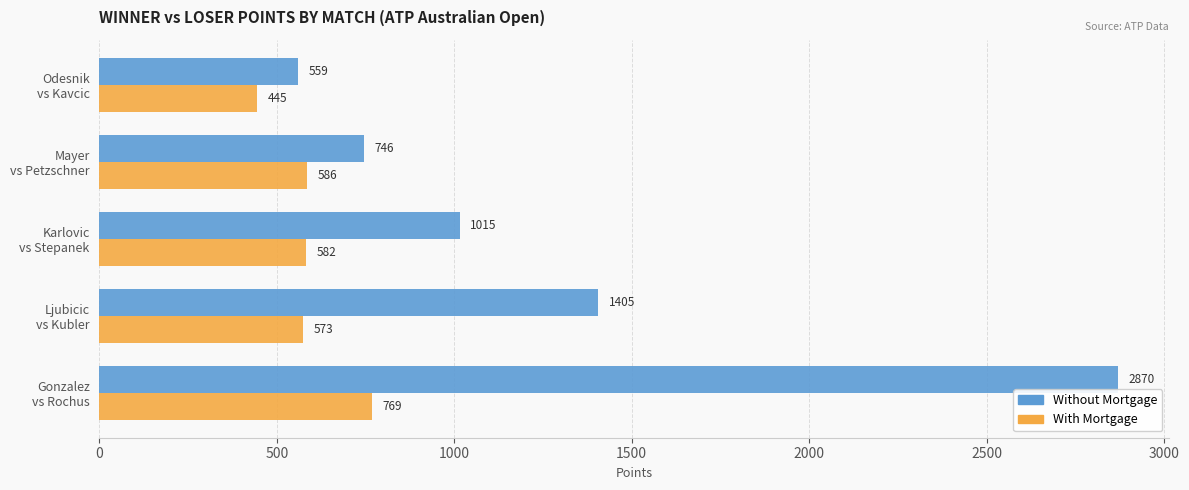

What is the difference between the second highest and second lowest values in the With Mortgage series?

13